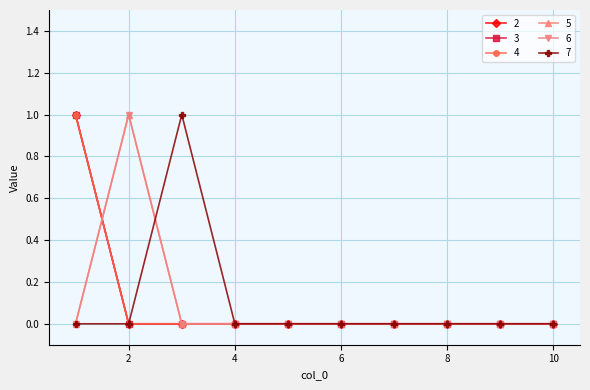

True or false: 2 and 7 cross at least once.

False